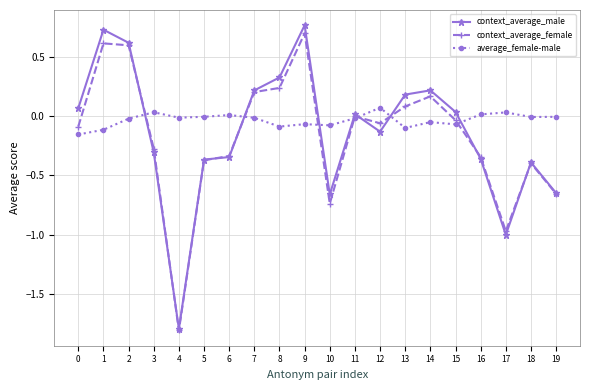

Which series changed the most between 8 and 9?

context_average_female